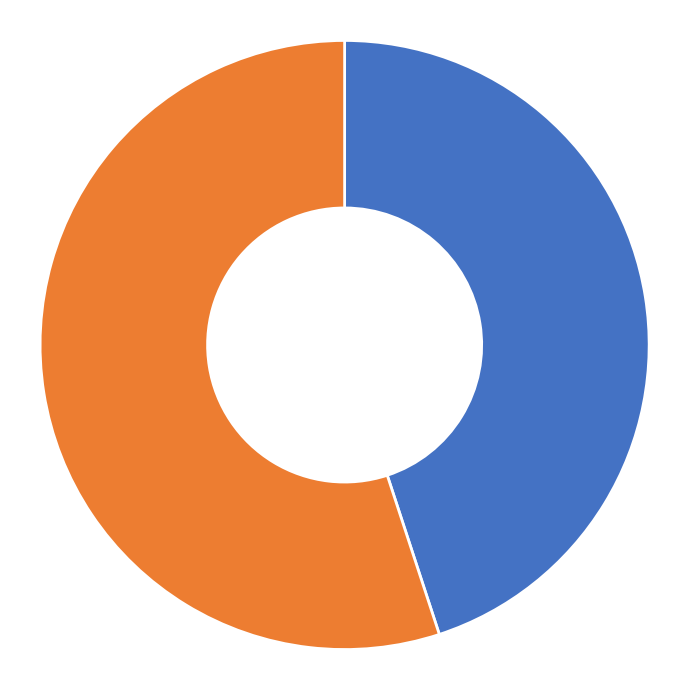

Rank the categories by value from highest to lowest.

Helix_Start 316, Helix_Start 256